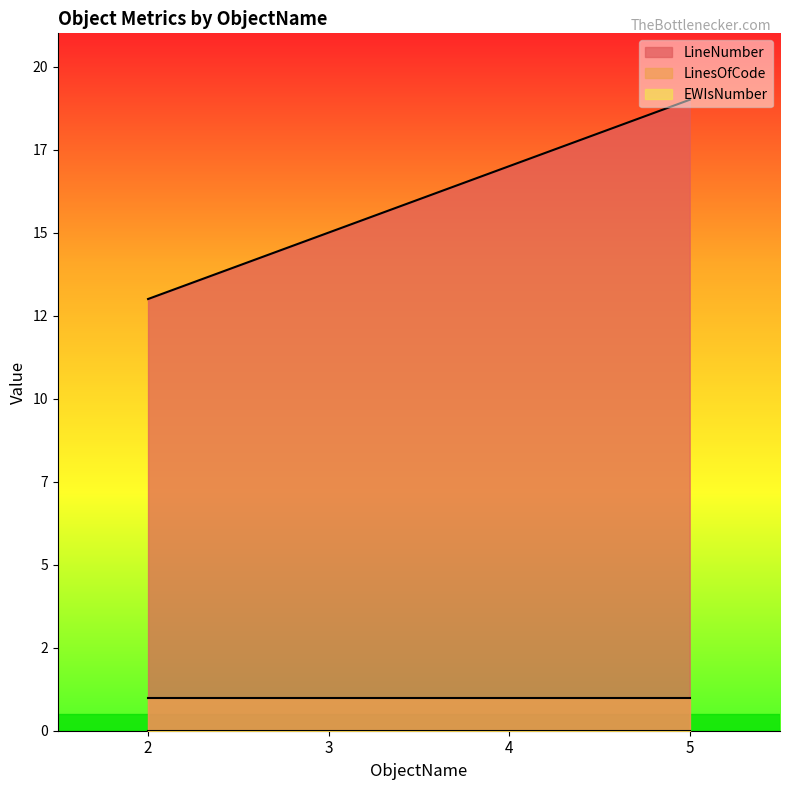

The EWIsNumber series shows 0 at 5. True or false?

True